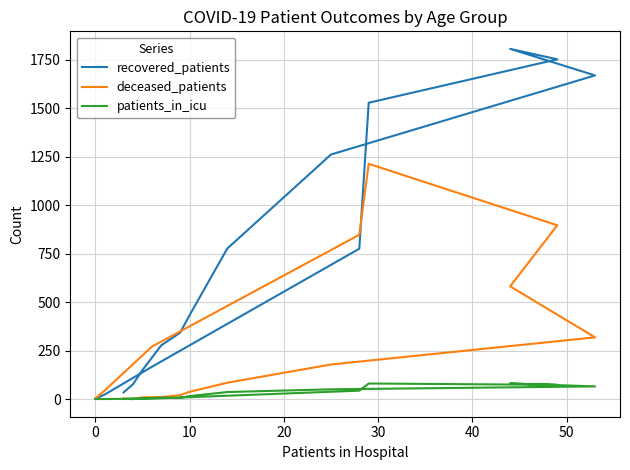

How many values in the deceased_patients series are below 85?

8